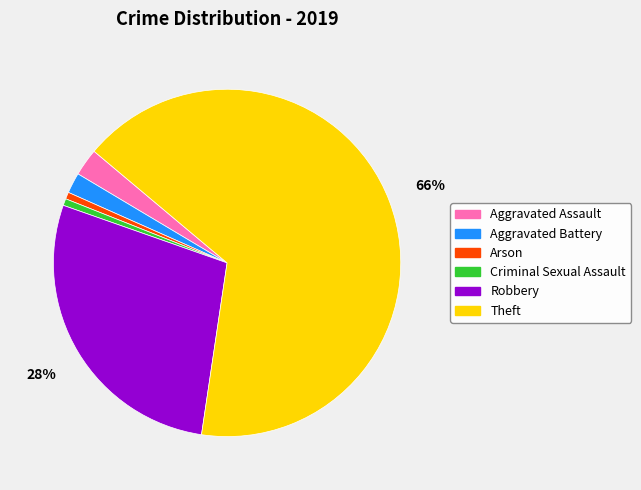

How many slices are in this pie chart?

6